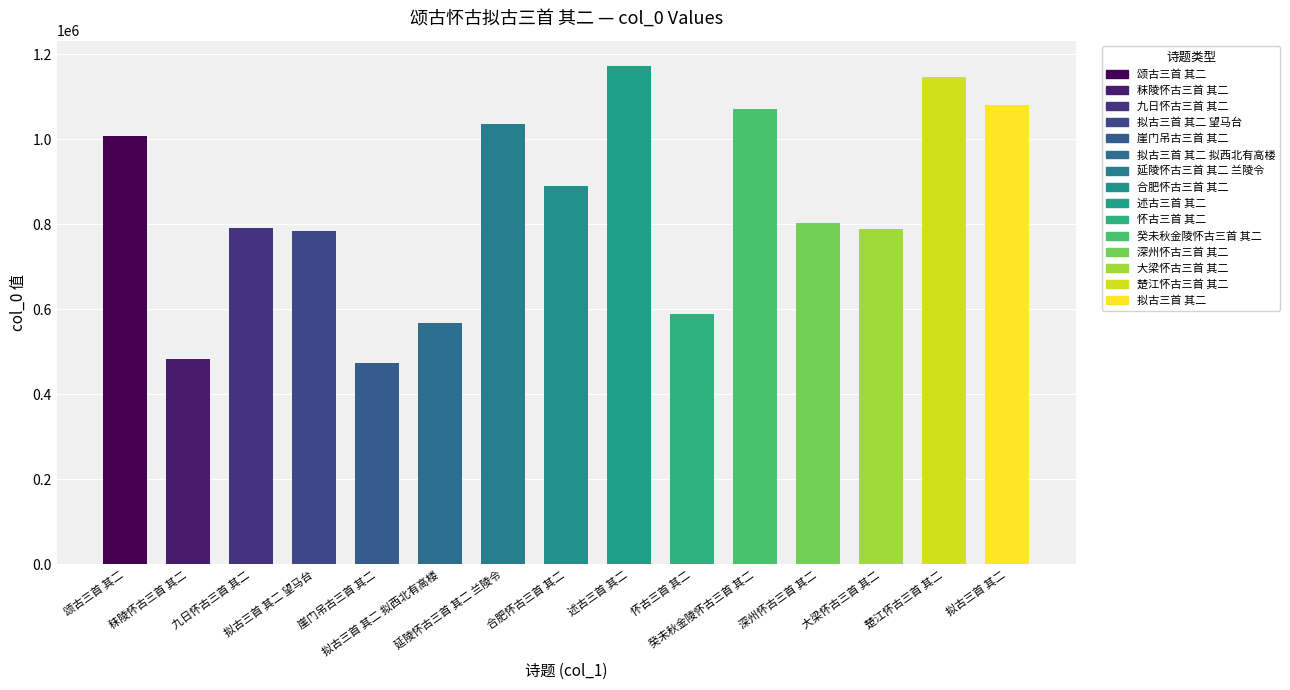

What is the value of the 怀古三首 其二 bar at the 15th from the left?

1080769